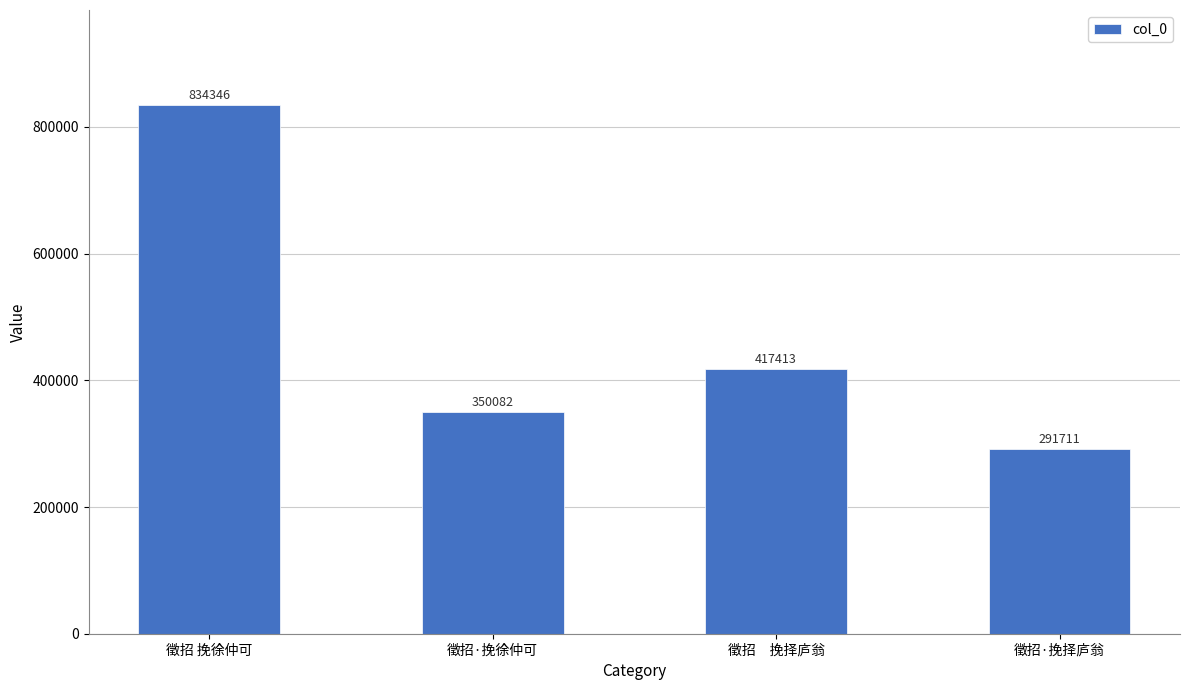

What position from the left is 徵招　挽择庐翁?

3